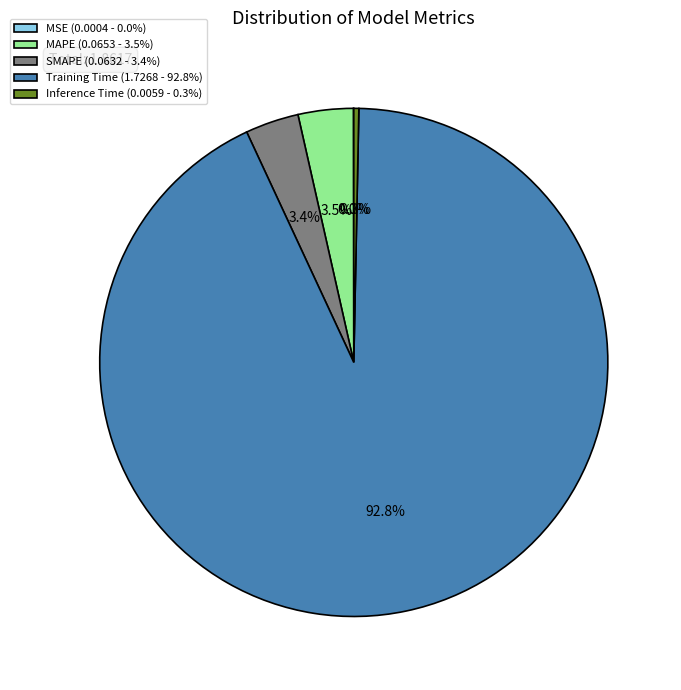

Do Inference Time (0.0059 - 0.3%) and SMAPE (0.0632 - 3.4%) together represent more than half of the pie?

No